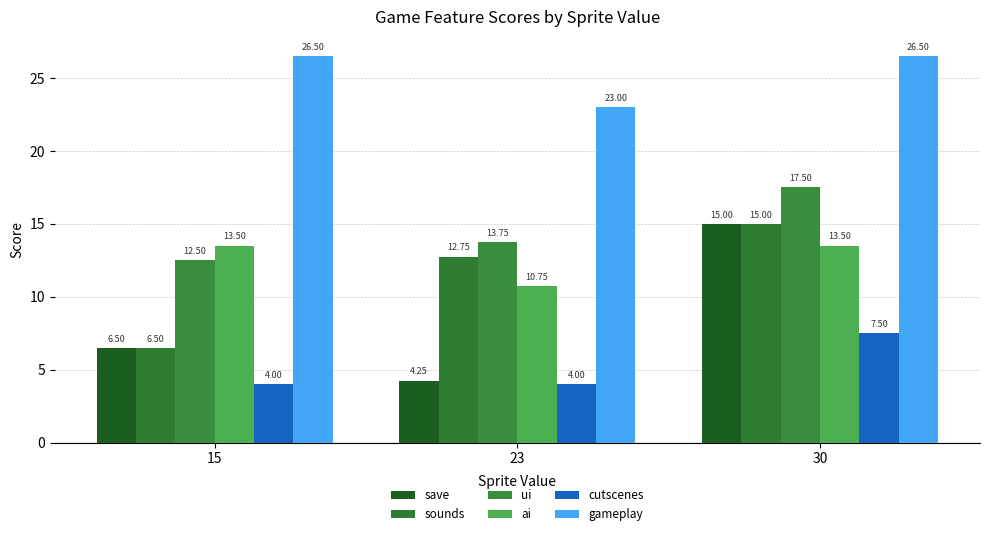

List the labels in order of ai value, largest first.

15, 30, 23